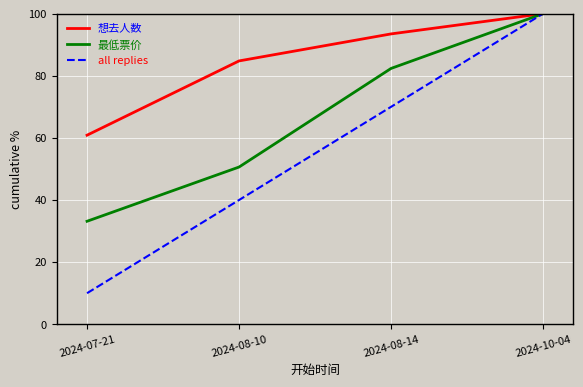

What position from the left is 2024-08-14?

3